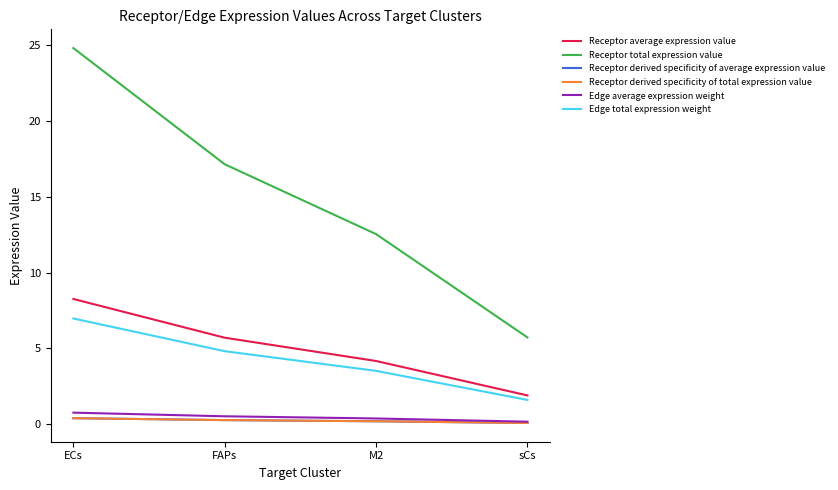

Between M2 and sCs, which series saw the biggest shift?

Receptor total expression value